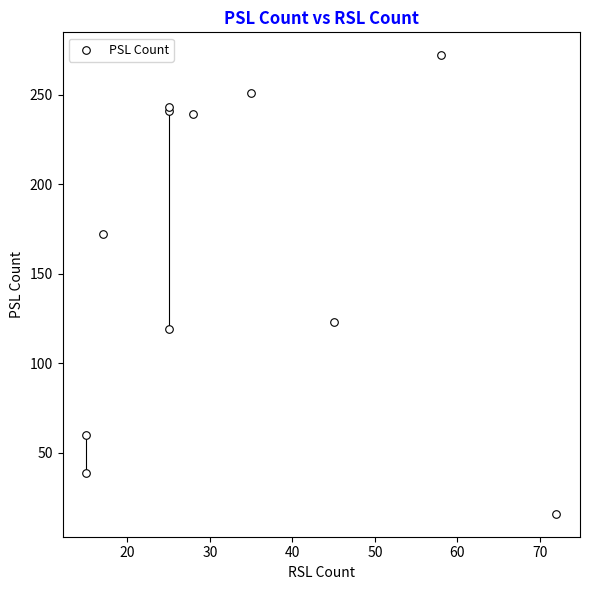

What Y value in the scatter plot is closest to 144?

123